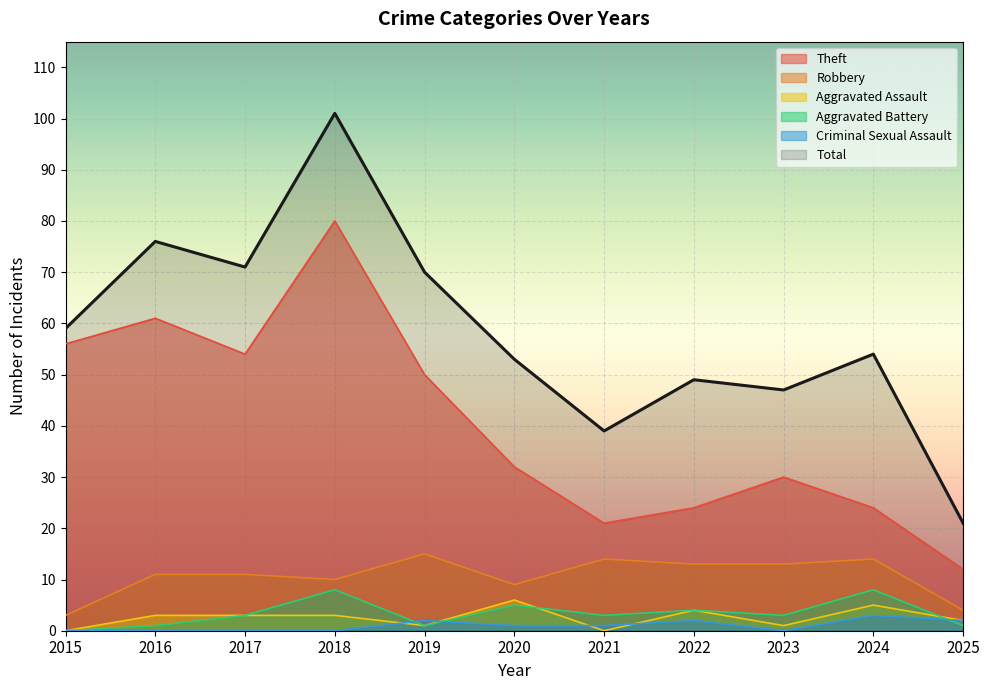

At which category does Theft reach its first local peak?

2016